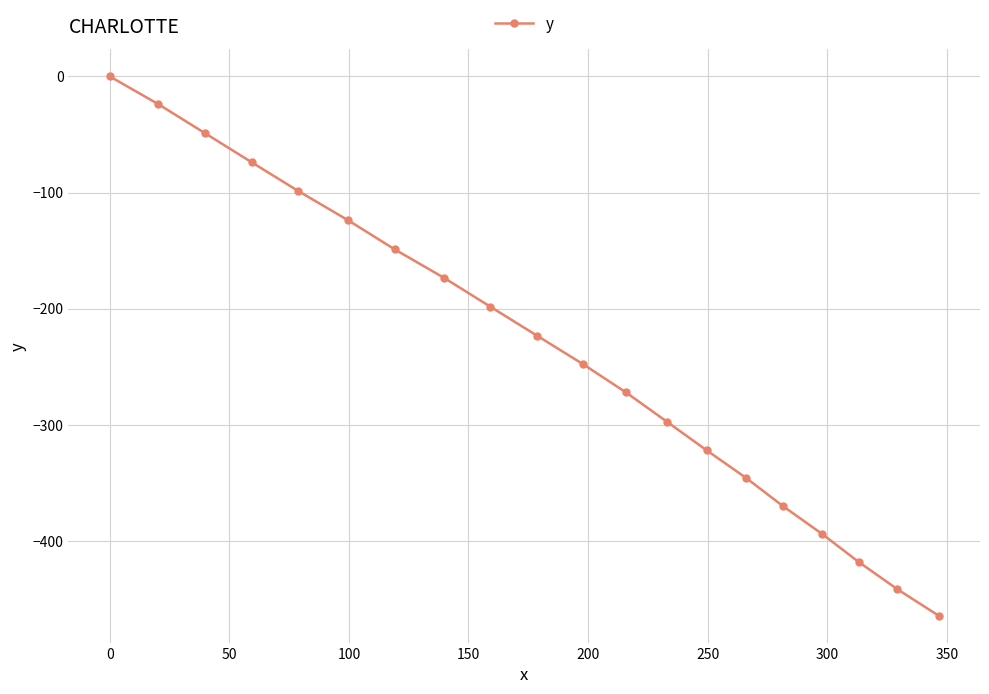

Reading right to left, transcribe all the data shown in this chart.

-464.4	-441.7	-418.2	-394.2	-370.2	-345.8	-322.0	-297.4	-272.2	-247.8	-223.2	-198.4	-173.5	-148.9	-123.7	-98.7	-73.9	-48.9	-23.8	0.0